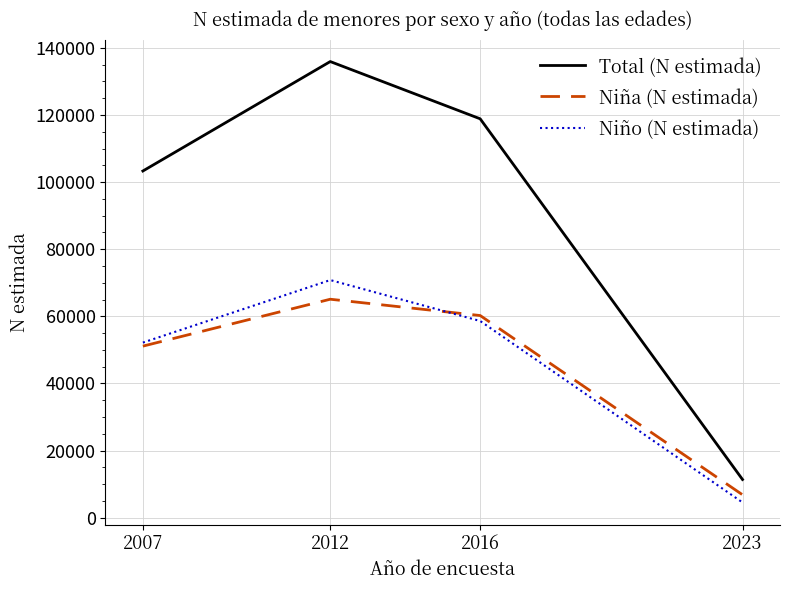

True or false: Niño (N estimada) has a value of 4549 at 2023.

True